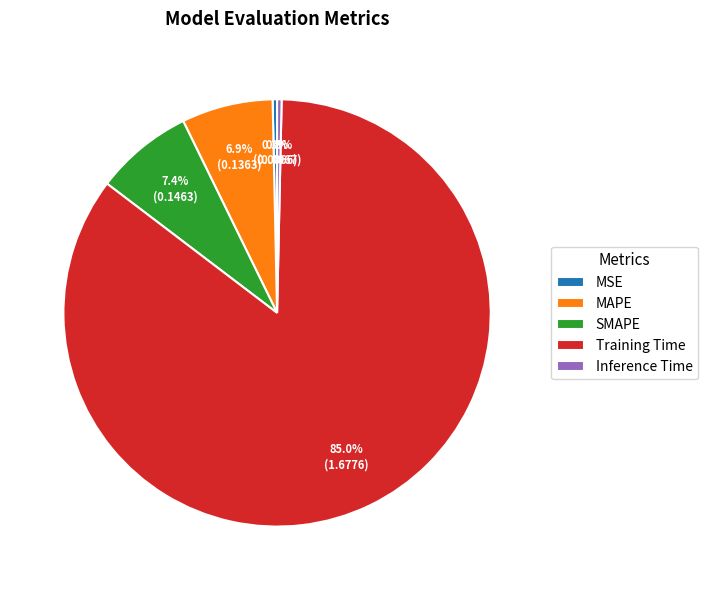

How many slices are in this pie chart?

5